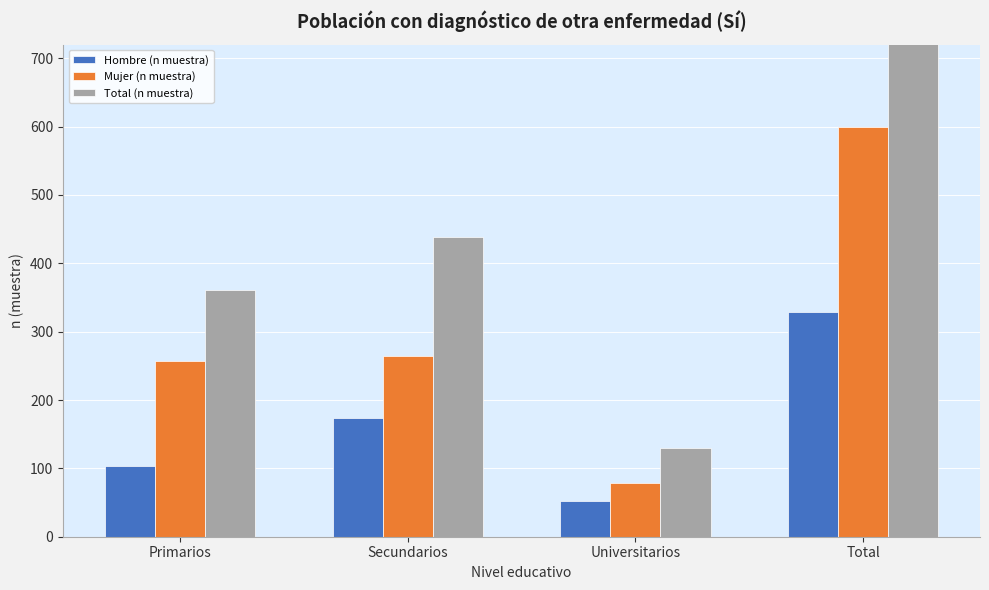

What is the maximum value for Mujer (n muestra)?

600